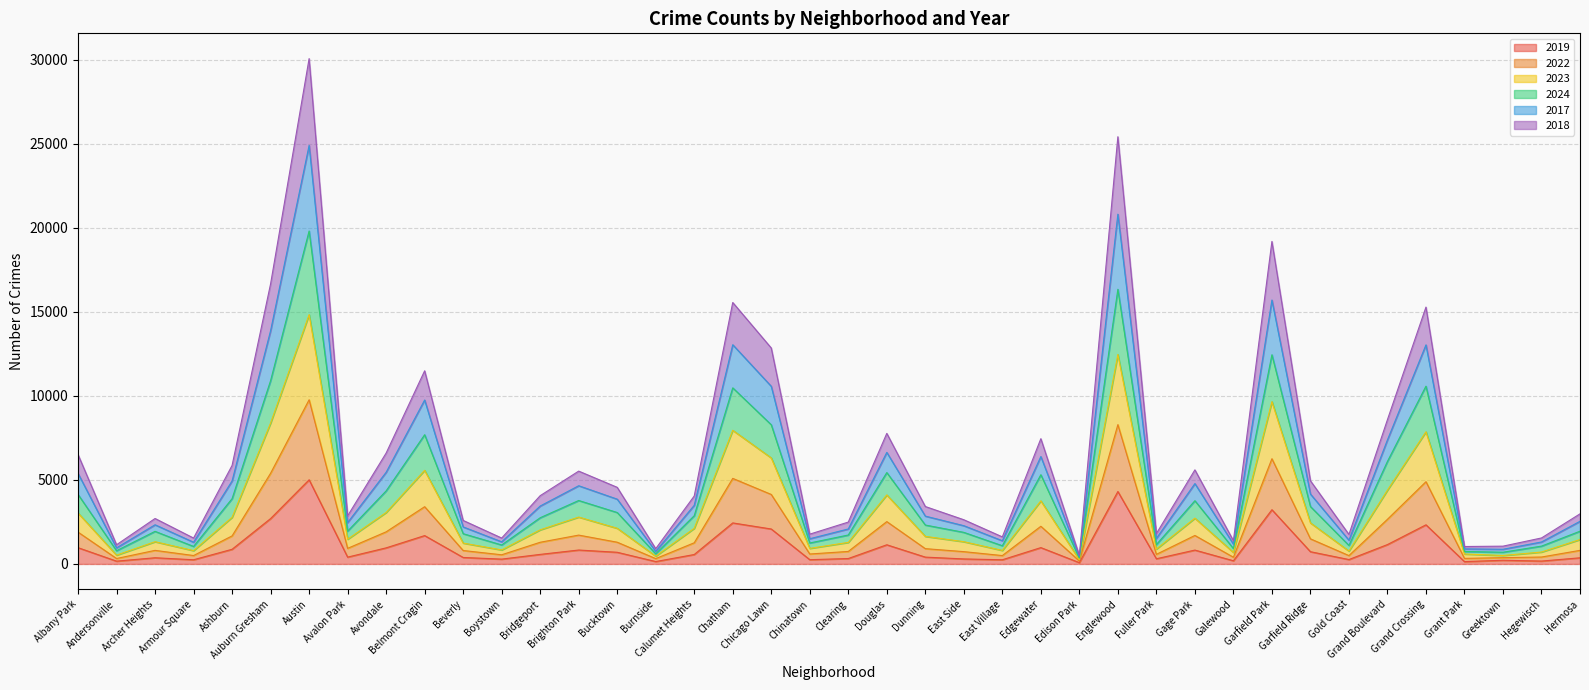

Is it true that 2019 equals 175 at Brighton Park?

False